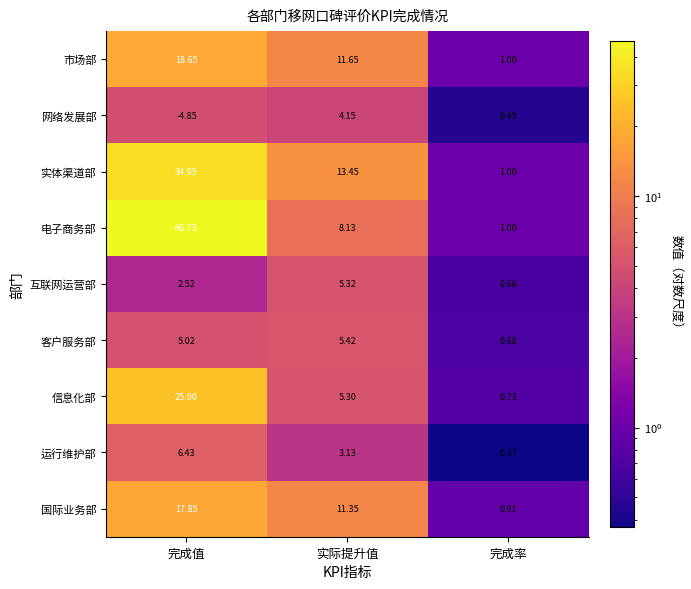

Which series has the largest range (max minus min)?

电子商务部